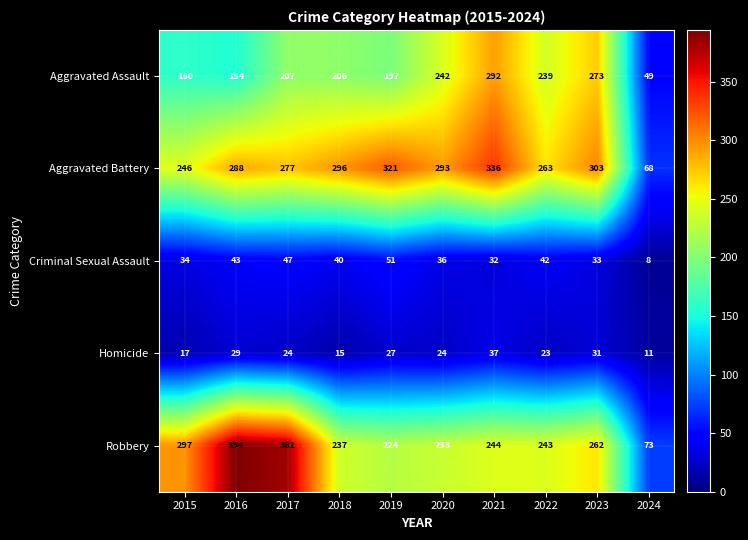

What is the maximum value shown in the chart?

394